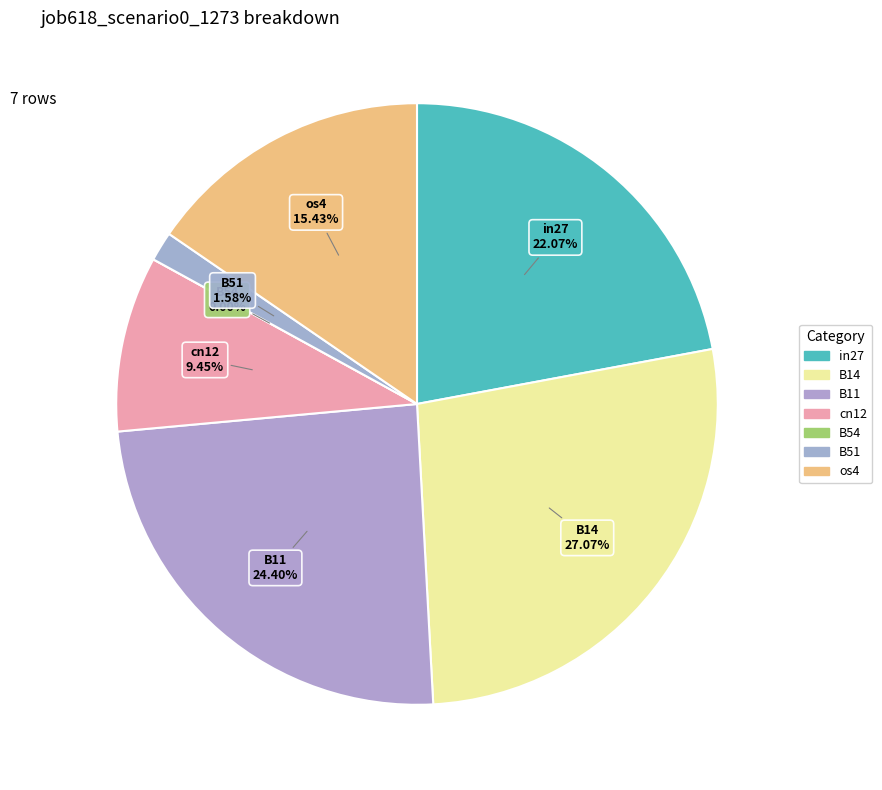

To the nearest percent, what percentage of the pie is B11?

24%